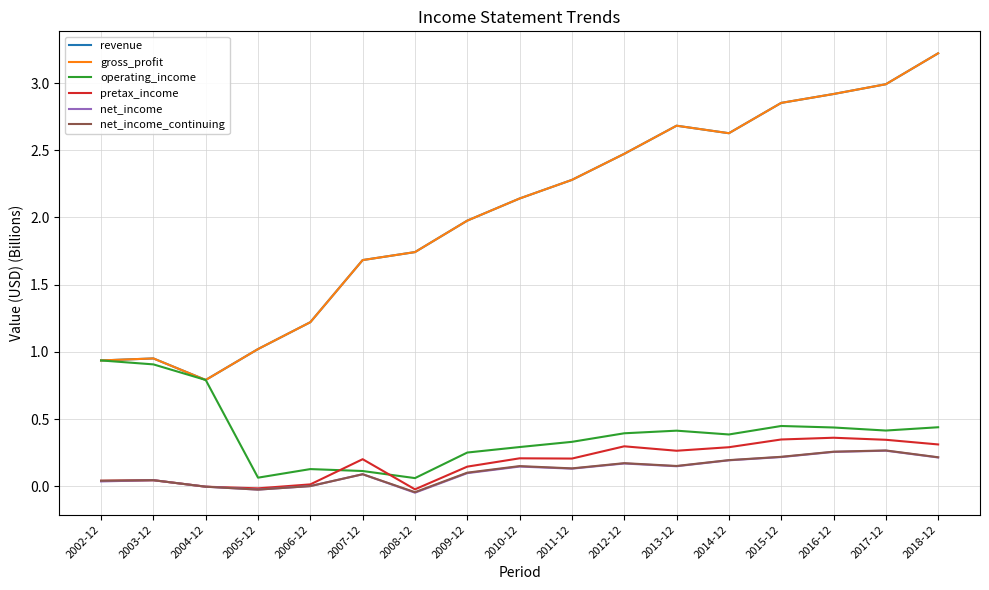

What is the sum of the gross_profit values at 2017-12 and 2005-12?

4.0